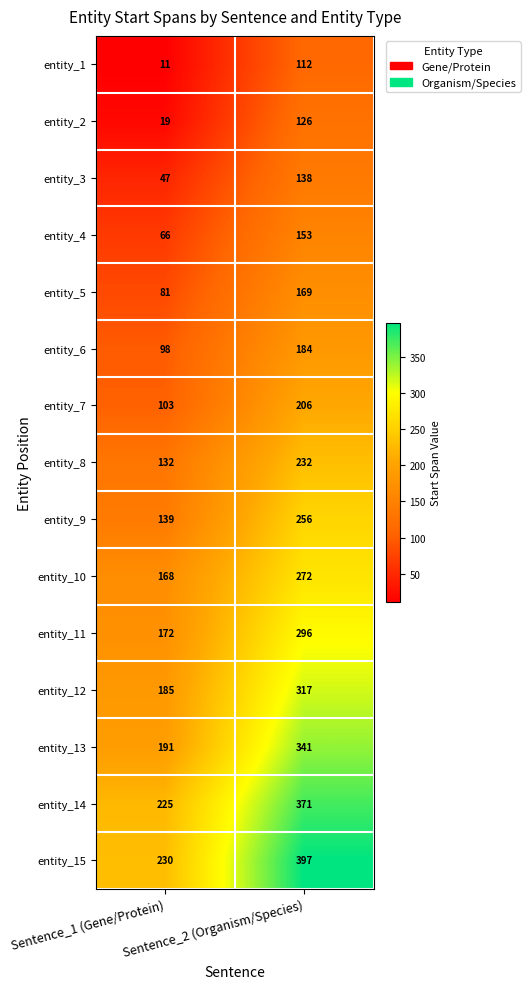

Which label corresponds to the largest value in the chart?

Sentence_2 (Organism/Species)